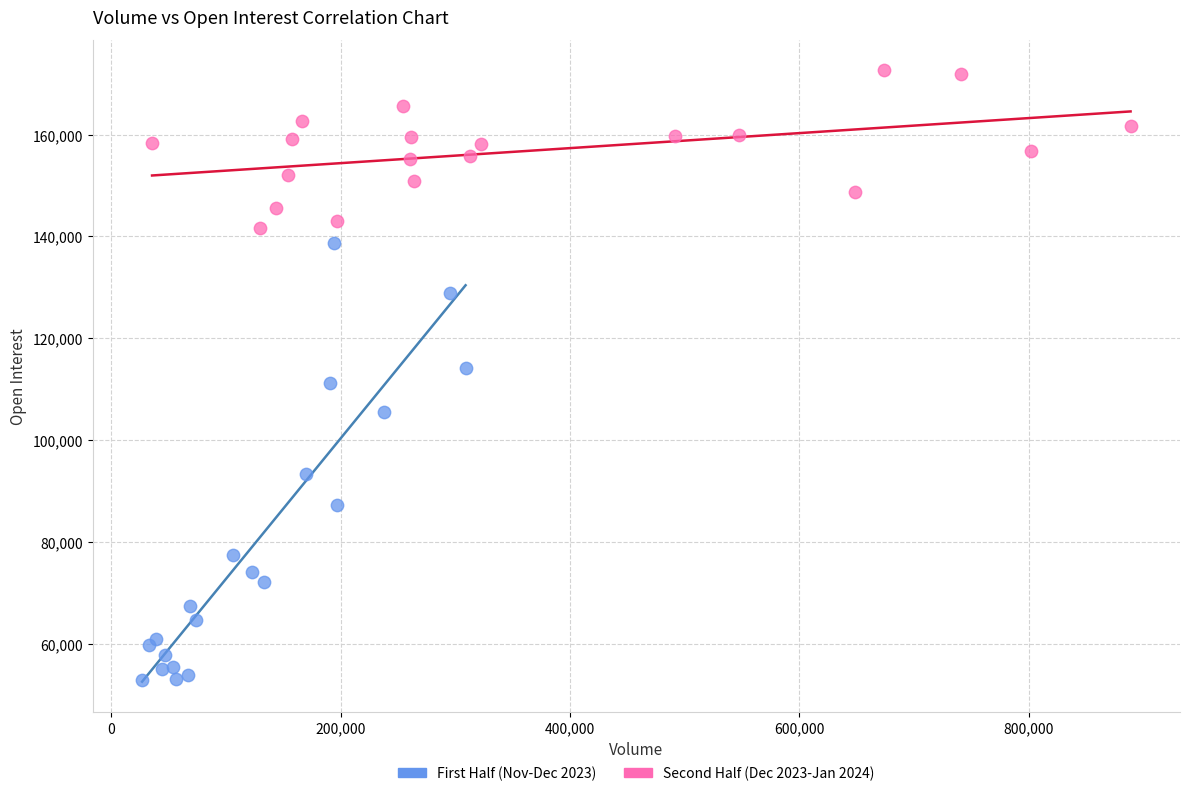

Which series contains the lowest Y value?

First Half (Nov-Dec 2023)